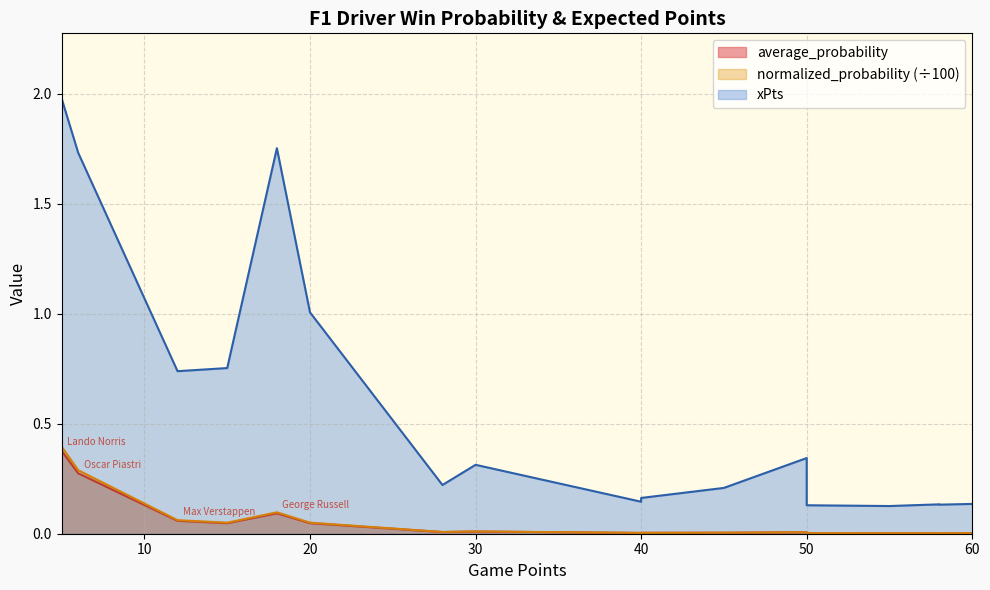

True or false: normalized_probability has more than 0 interior local peaks.

True